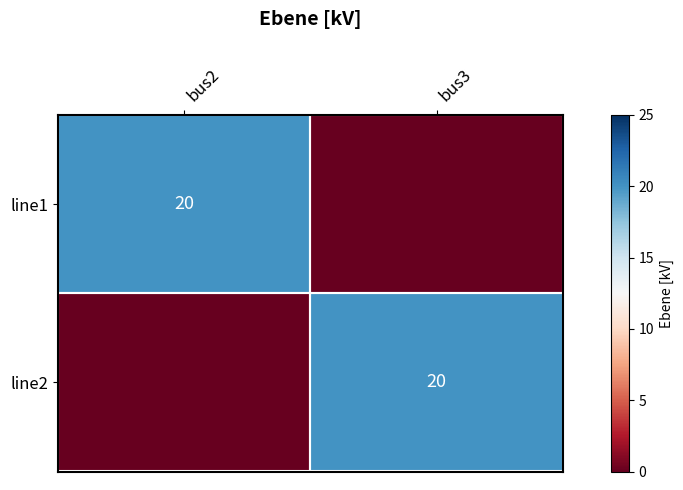

True or false: line1 has a value of 20 at bus2.

True